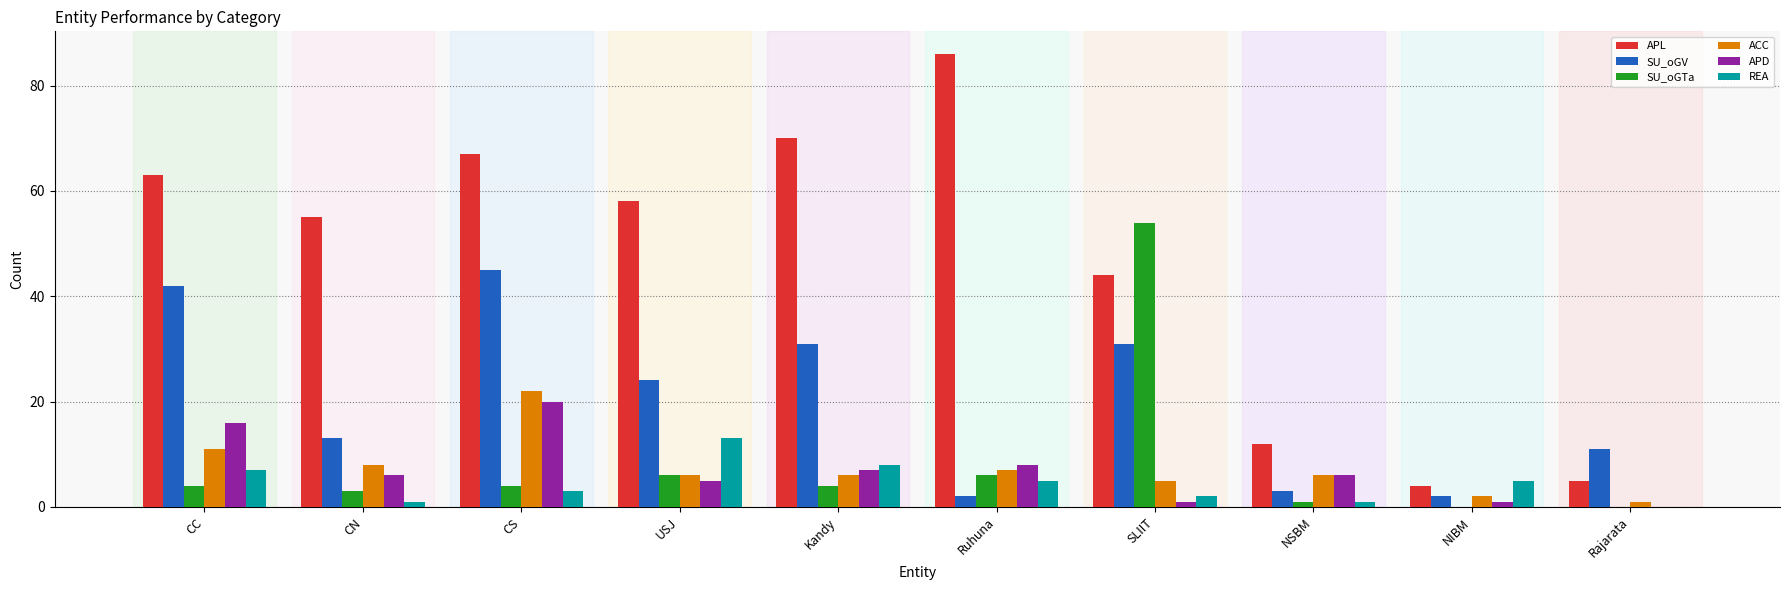

Reading right to left, extract all data points from this chart.

APL: Rajarata=5	NIBM=4	NSBM=12	SLIIT=44	Ruhuna=86	Kandy=70	USJ=58	CS=67	CN=55	CC=63
SU_oGV: Rajarata=11	NIBM=2	NSBM=3	SLIIT=31	Ruhuna=2	Kandy=31	USJ=24	CS=45	CN=13	CC=42
SU_oGTa: Rajarata=0	NIBM=0	NSBM=1	SLIIT=54	Ruhuna=6	Kandy=4	USJ=6	CS=4	CN=3	CC=4
ACC: Rajarata=1	NIBM=2	NSBM=6	SLIIT=5	Ruhuna=7	Kandy=6	USJ=6	CS=22	CN=8	CC=11
APD: Rajarata=0	NIBM=1	NSBM=6	SLIIT=1	Ruhuna=8	Kandy=7	USJ=5	CS=20	CN=6	CC=16
REA: Rajarata=0	NIBM=5	NSBM=1	SLIIT=2	Ruhuna=5	Kandy=8	USJ=13	CS=3	CN=1	CC=7